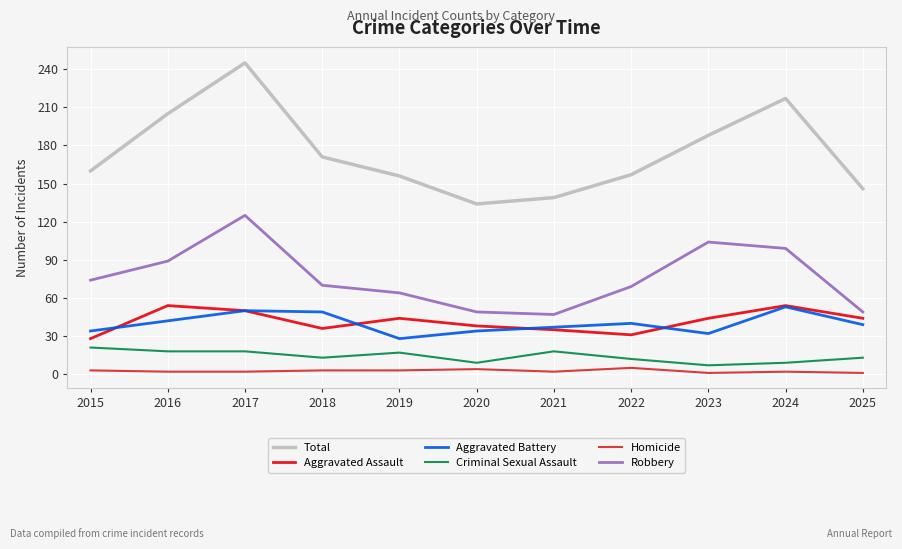

How many lines are shown in the chart?

6